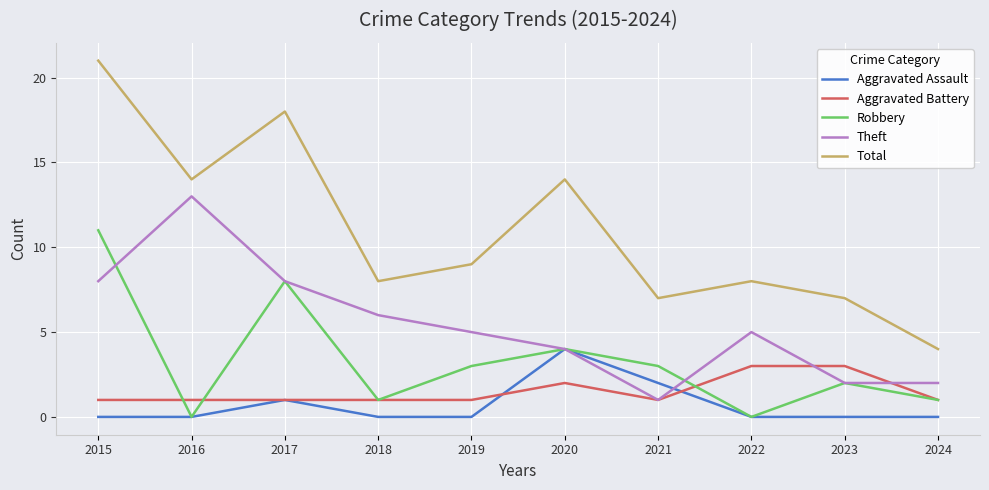

True or false: Aggravated Assault has a value of 3 at 2021.

False